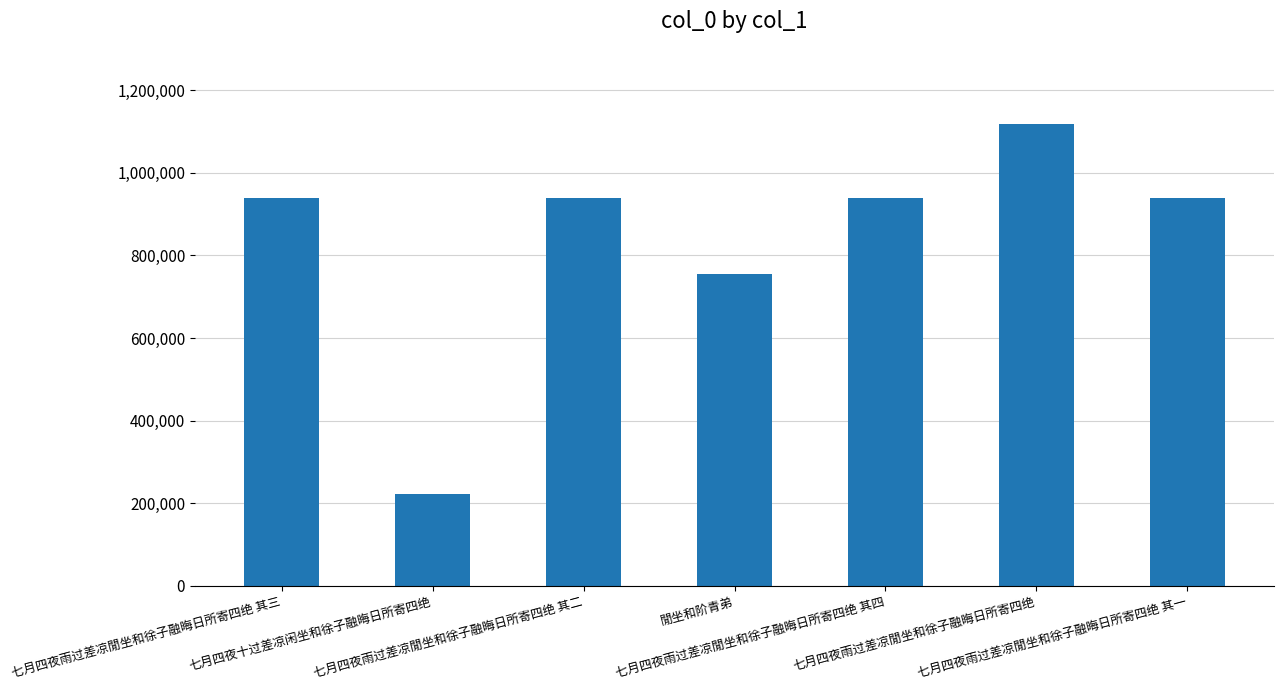

What is the value of the 7th bar from the left?

938908